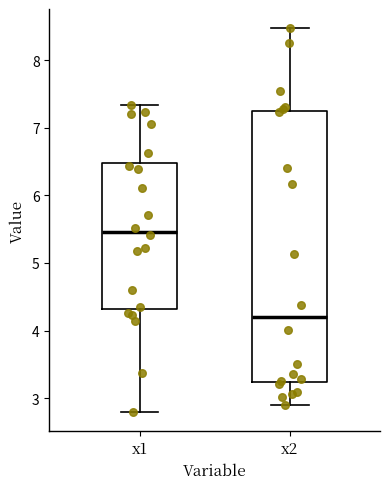

Which box has the highest median line?

x1